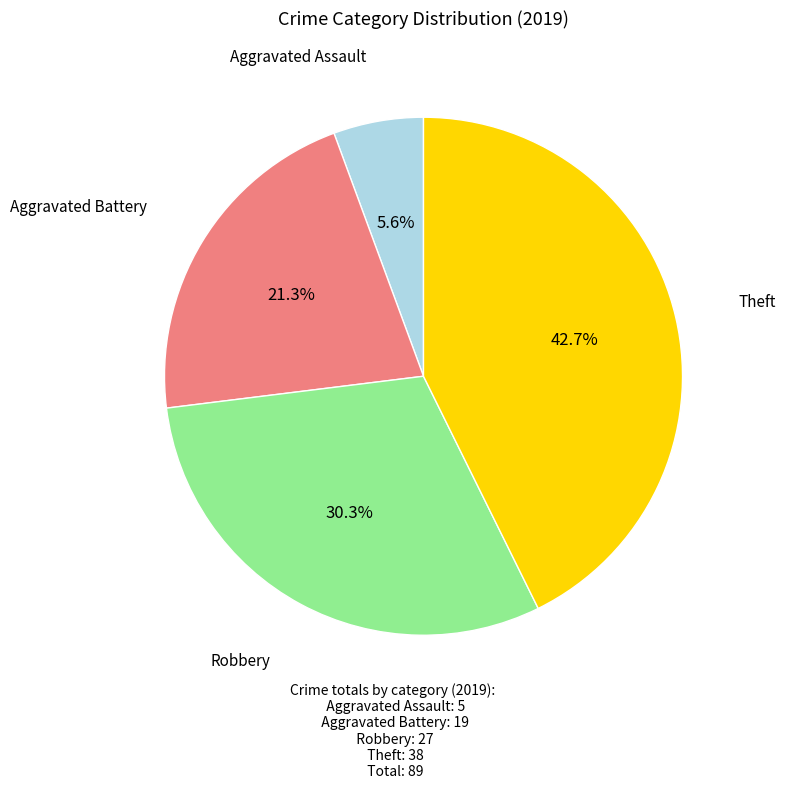

Is there any slice that represents more than half of the pie?

No